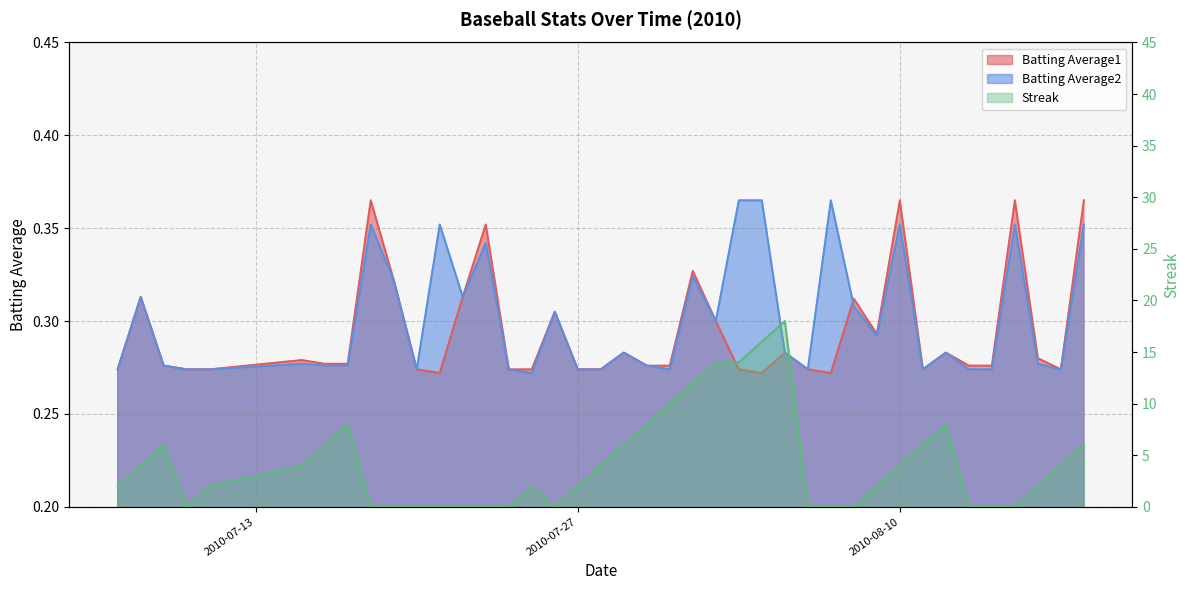

Is it true that Streak equals 14.0 at 2010-08-03?

True